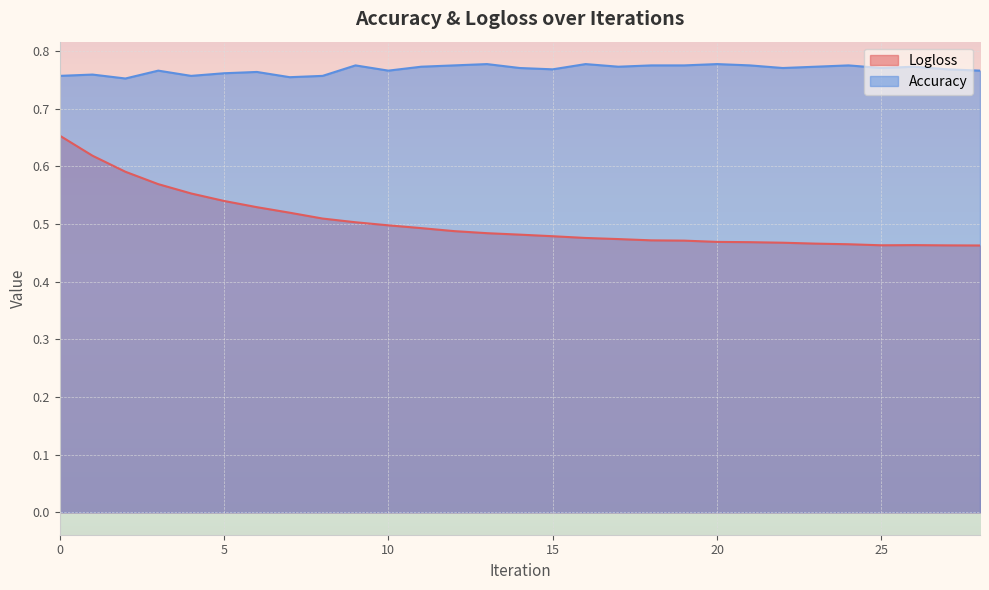

Which has a higher value, 13 or 8?

8